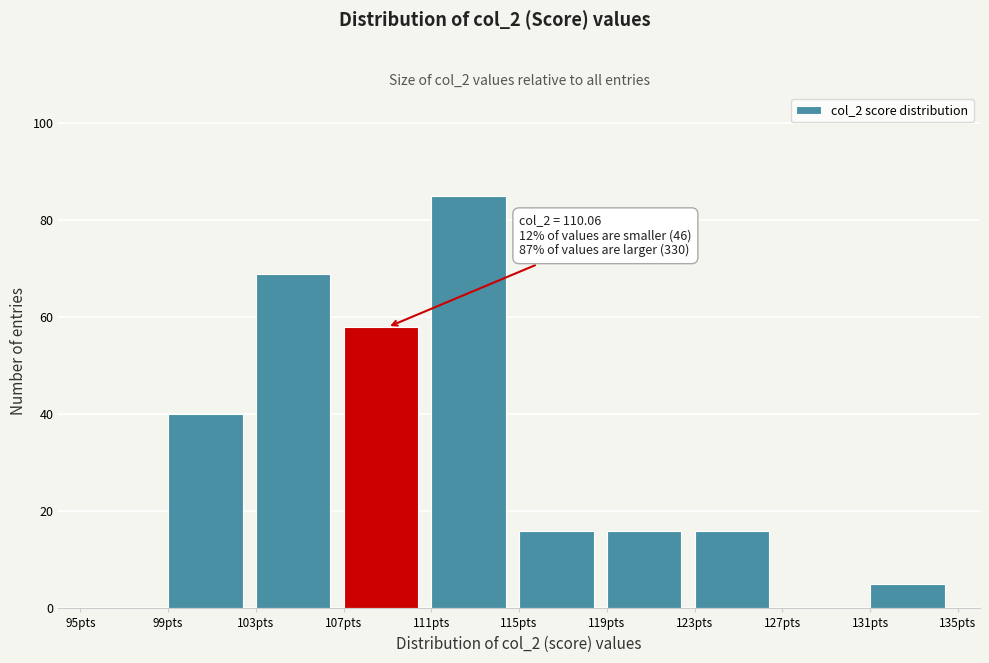

Over which range of the x-axis is the bar tallest?

111 to 115